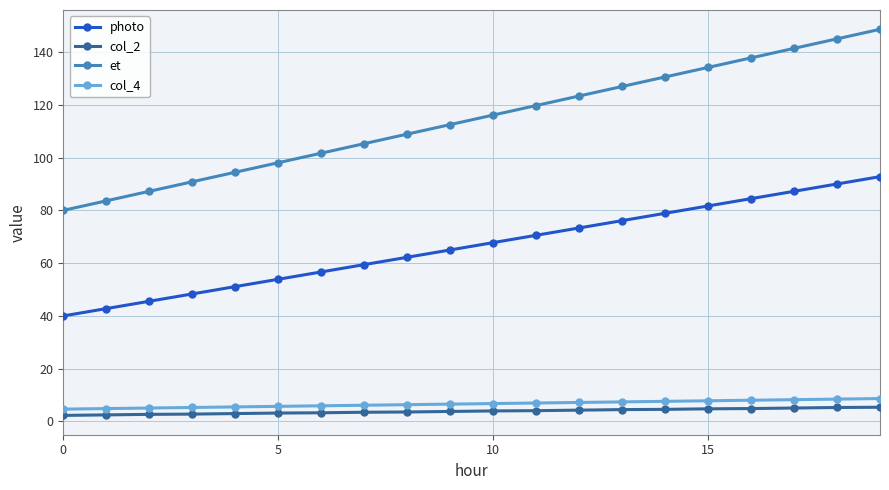

True or false: col_2 and photo intersect in this chart.

False